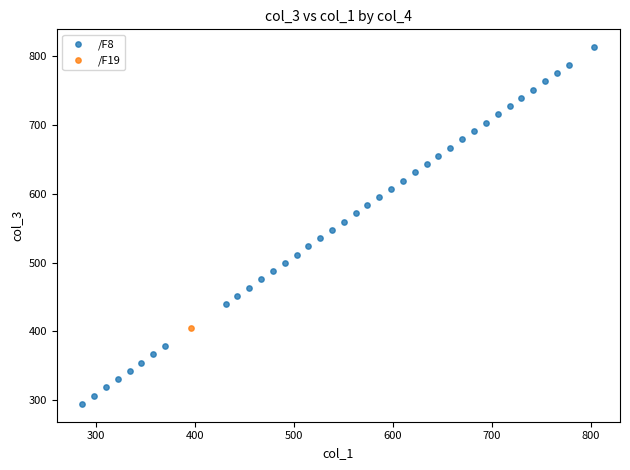

What are all the series names shown in the legend?

/F8, /F19